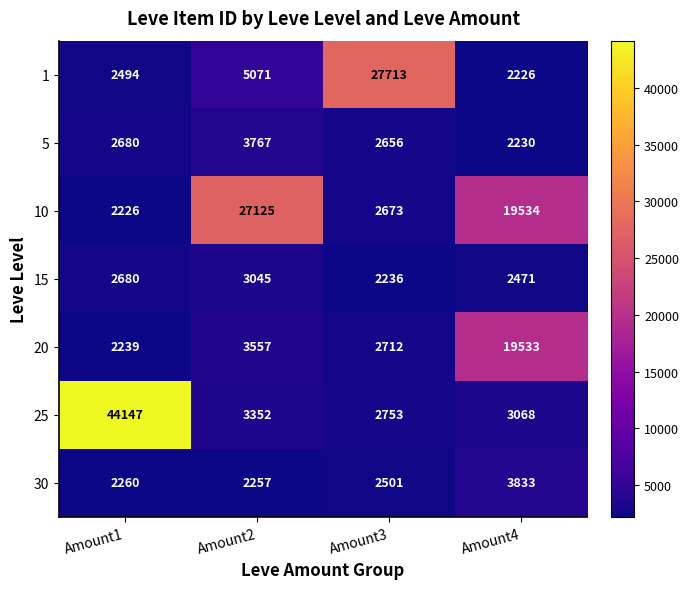

At which label is 30 closest to 3045?

Amount3